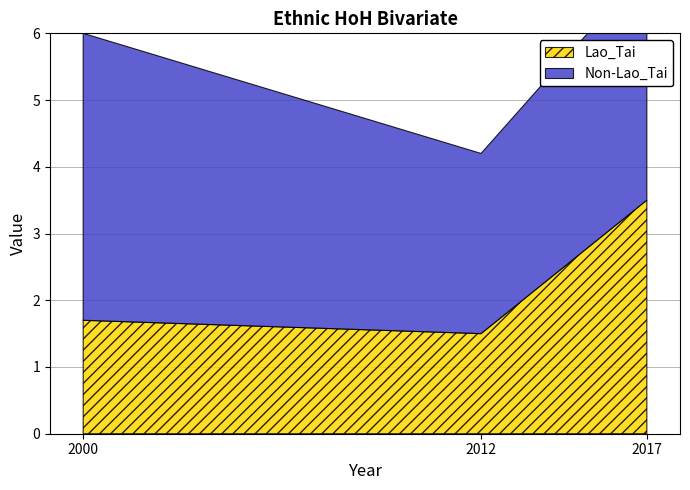

At how many categories does at least one series exceed 1?

3